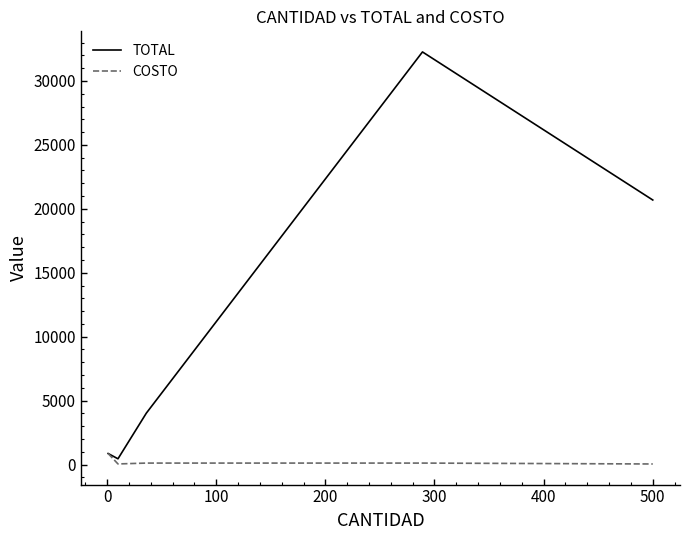

Which series has the largest range (max minus min)?

TOTAL